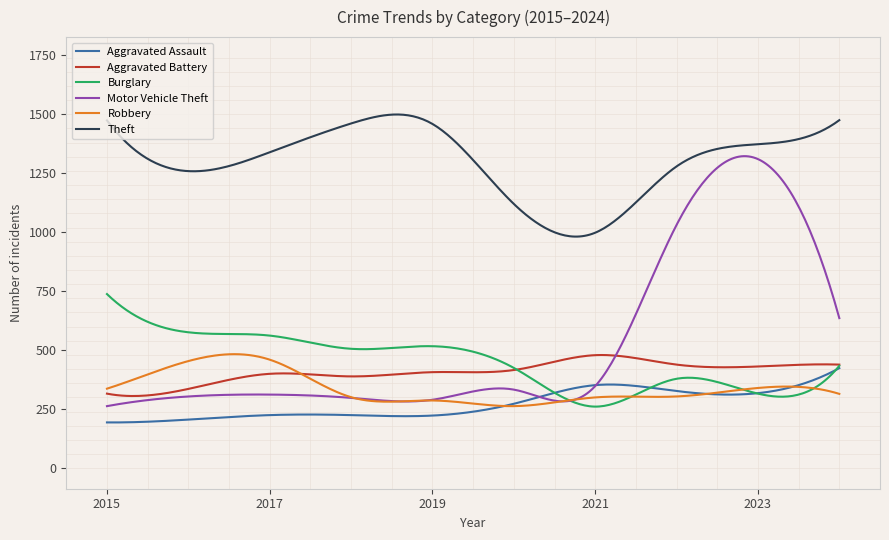

What is the average value of the Aggravated Battery series?

407.7